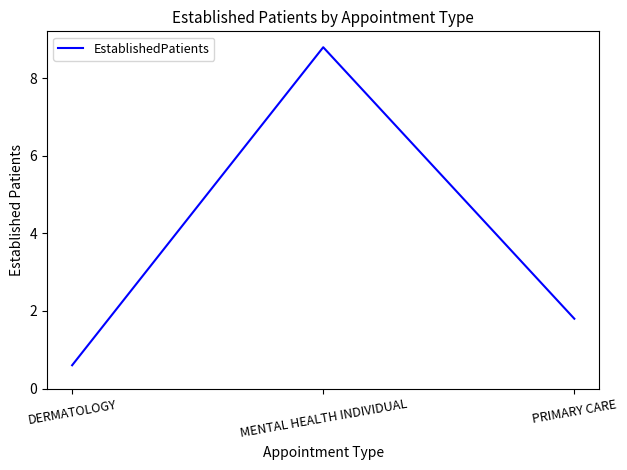

At which label does the data first exceed 1?

MENTAL HEALTH INDIVIDUAL